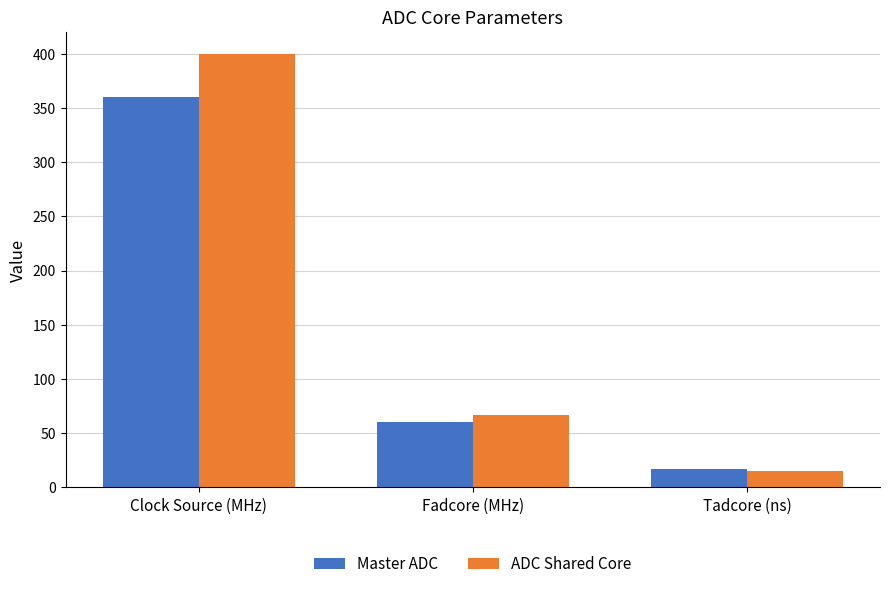

The Master ADC series shows 60.0 at Fadcore (MHz). True or false?

True